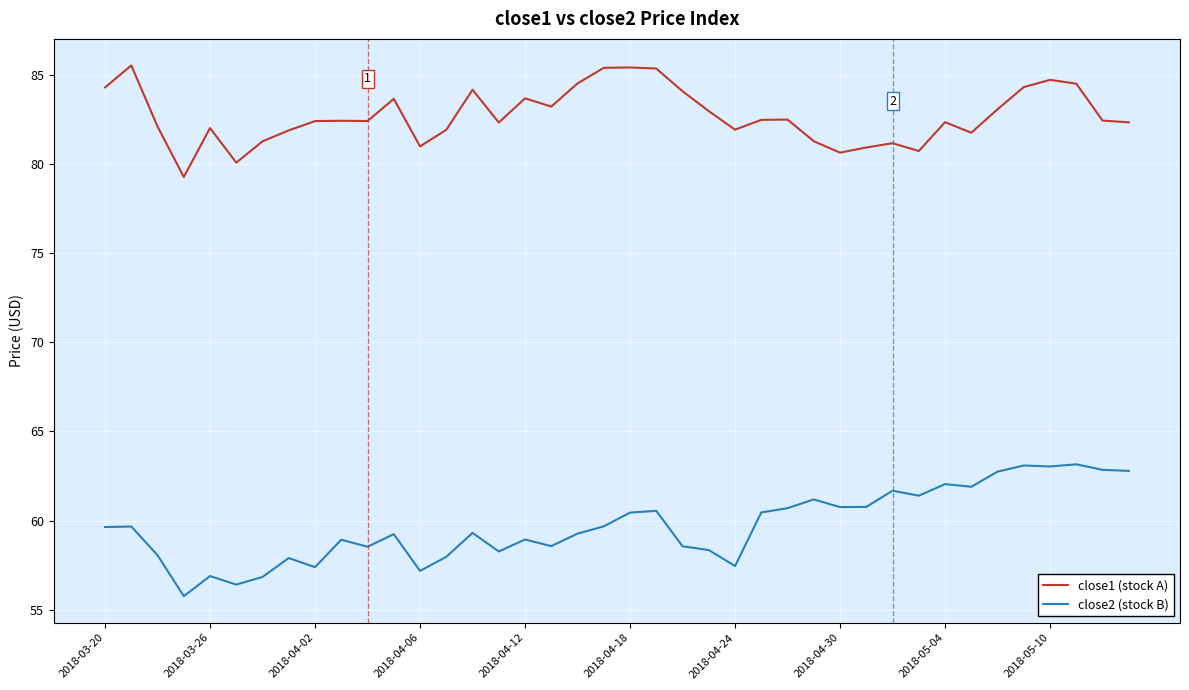

Which series has the largest total across all categories?

close1 (stock A)